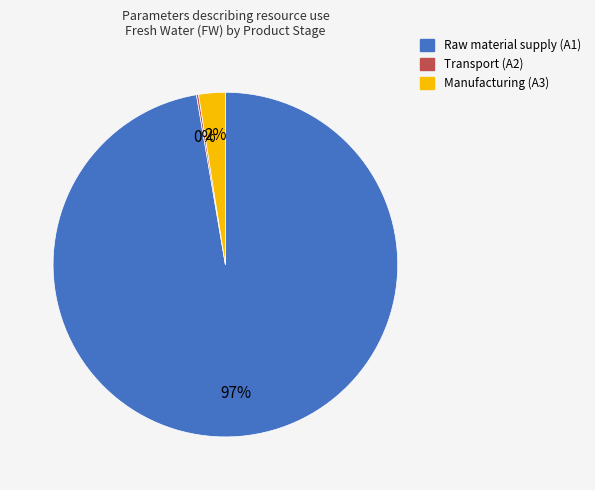

What percentage is the Manufacturing (A3) slice, to the nearest percent?

2%